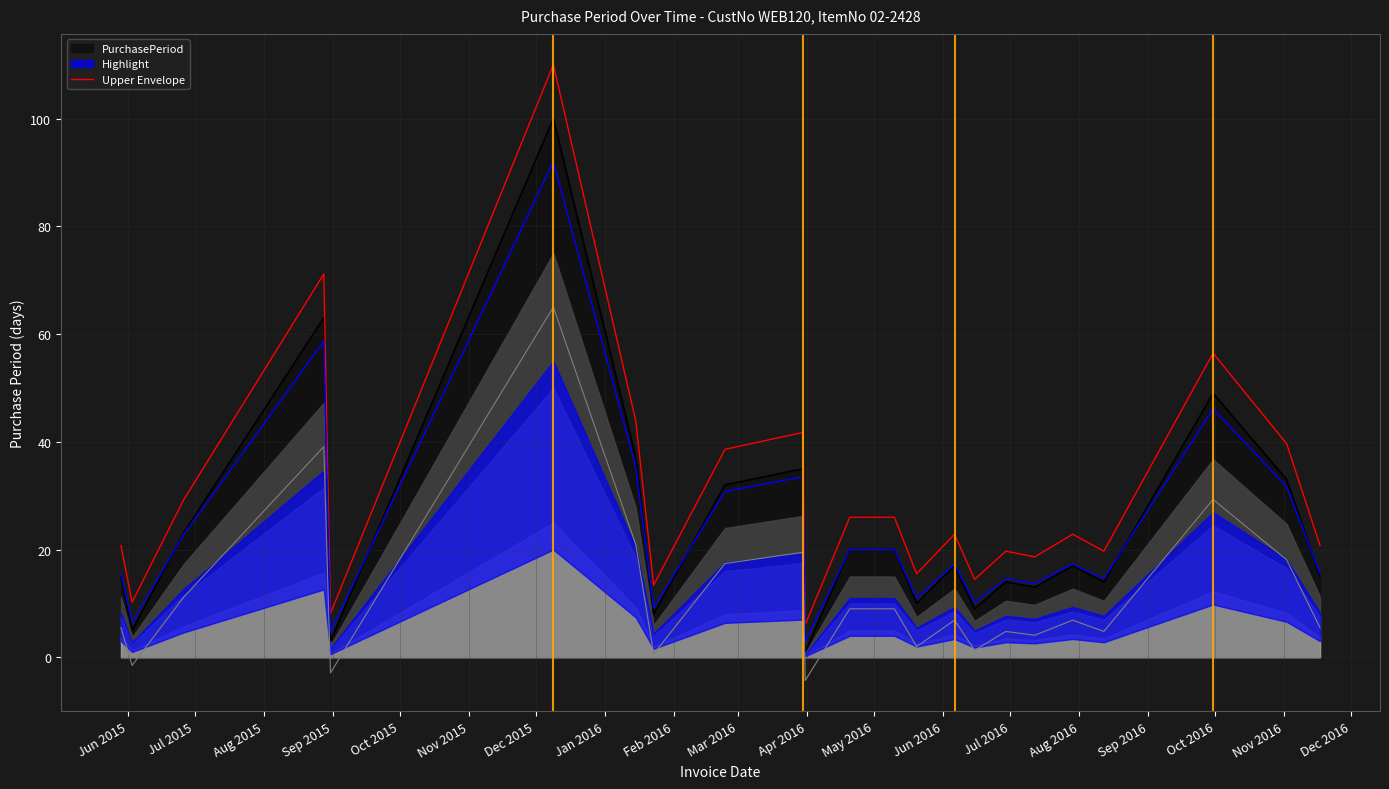

True or false: Upper Envelope and PurchasePeriod cross at least once.

False